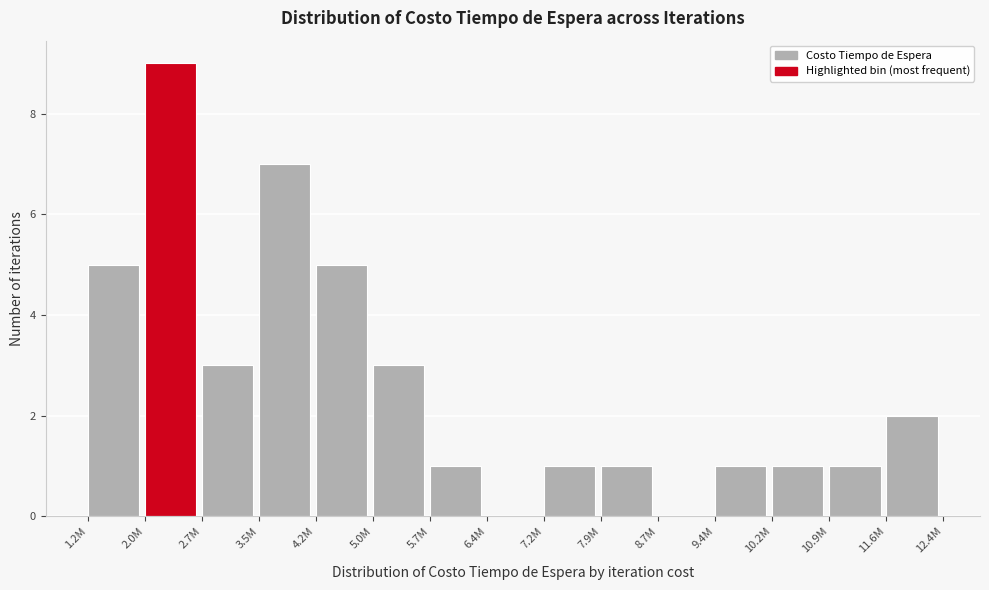

Reading left to right, transcribe all the data shown in this chart.

1.2M=5	2.0M=9	2.7M=3	3.5M=7	4.2M=5	5.0M=3	5.7M=1	6.4M=0	7.2M=1	7.9M=1	8.7M=0	9.4M=1	10.2M=1	10.9M=1	11.6M=2